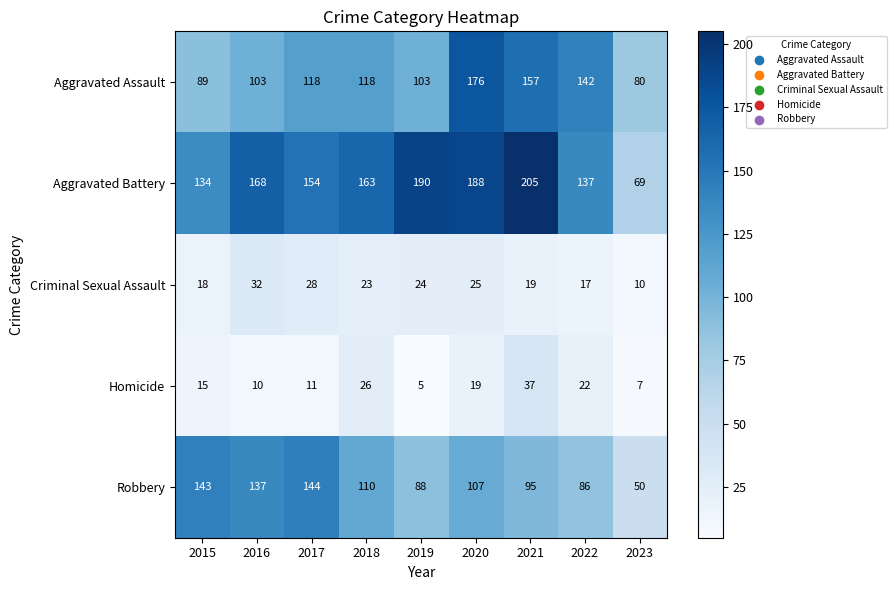

What is the minimum value shown in the chart?

5